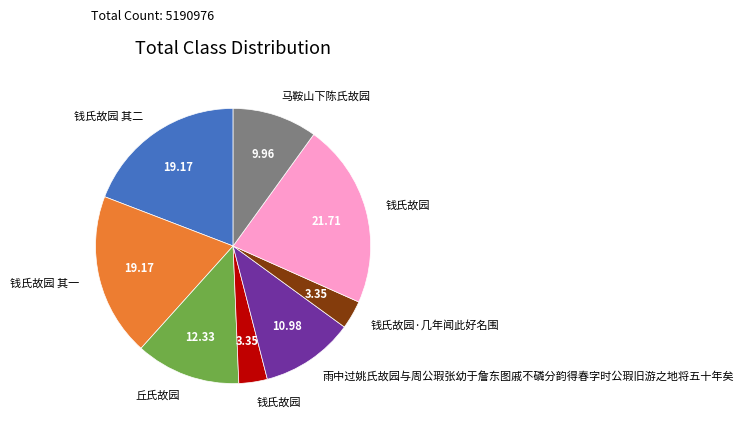

Is there a majority slice in this chart?

No